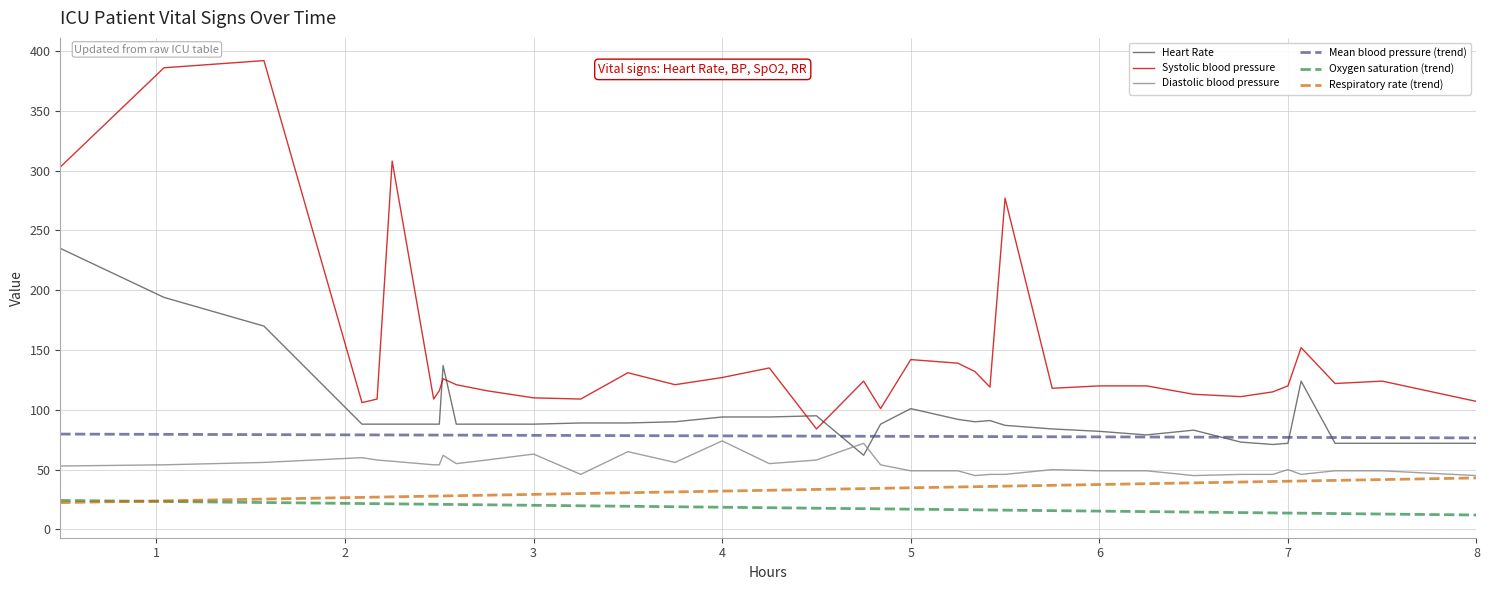

True or false: Diastolic blood pressure and Systolic blood pressure cross at least once.

False